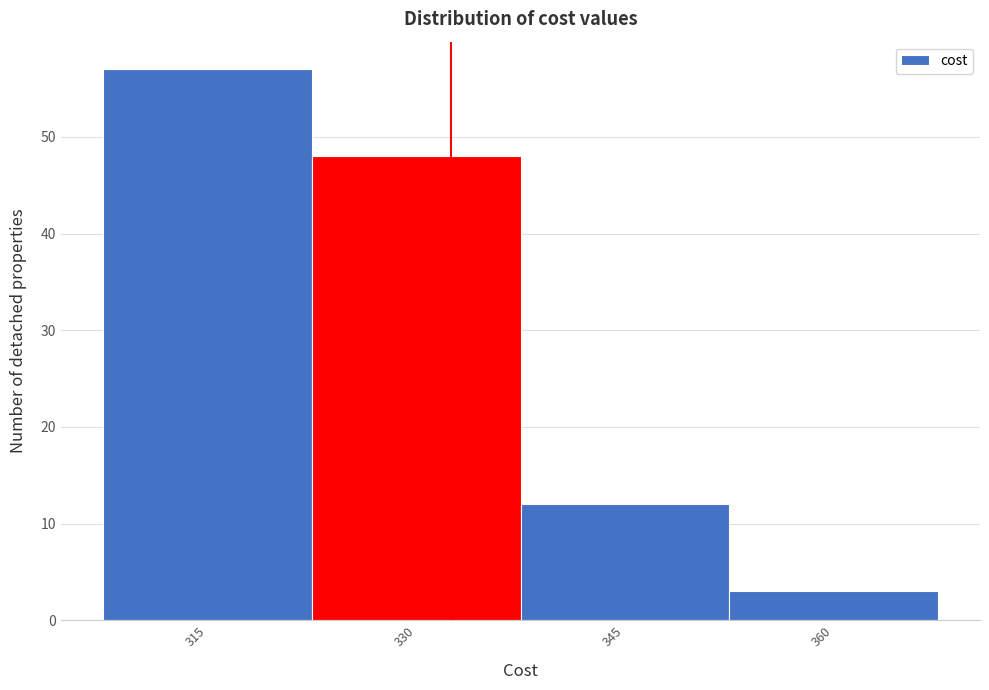

Reading left to right, what are all the values shown in this chart?

57	48	12	3